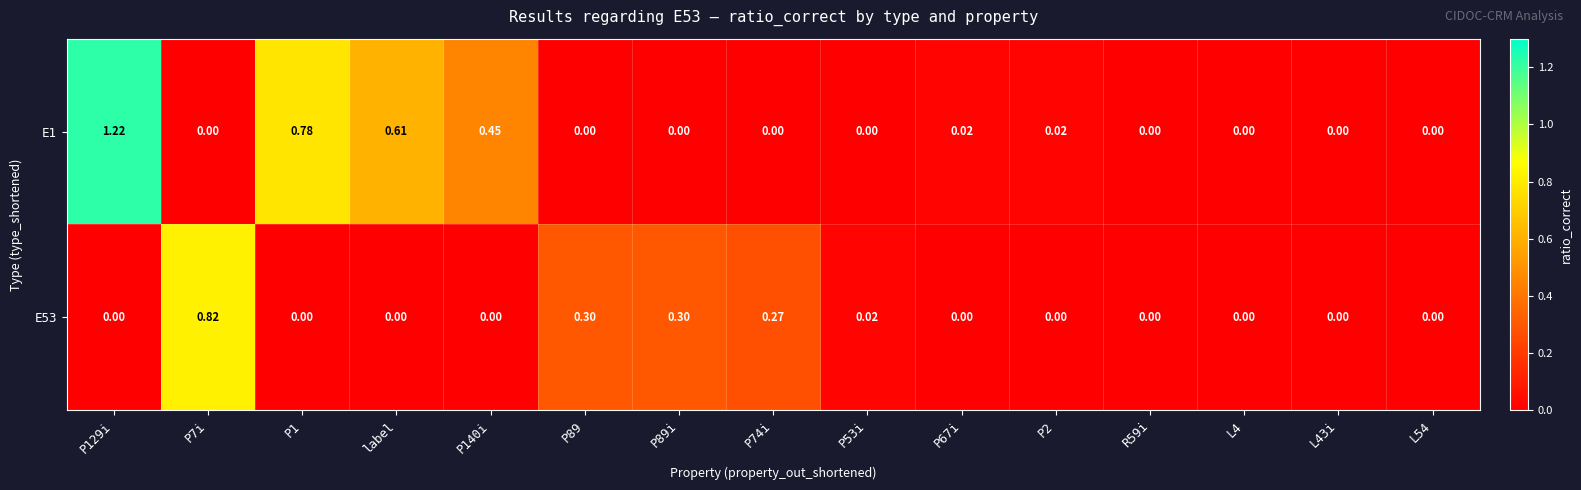

Rank the series by their average value, from highest to lowest.

E1, E53